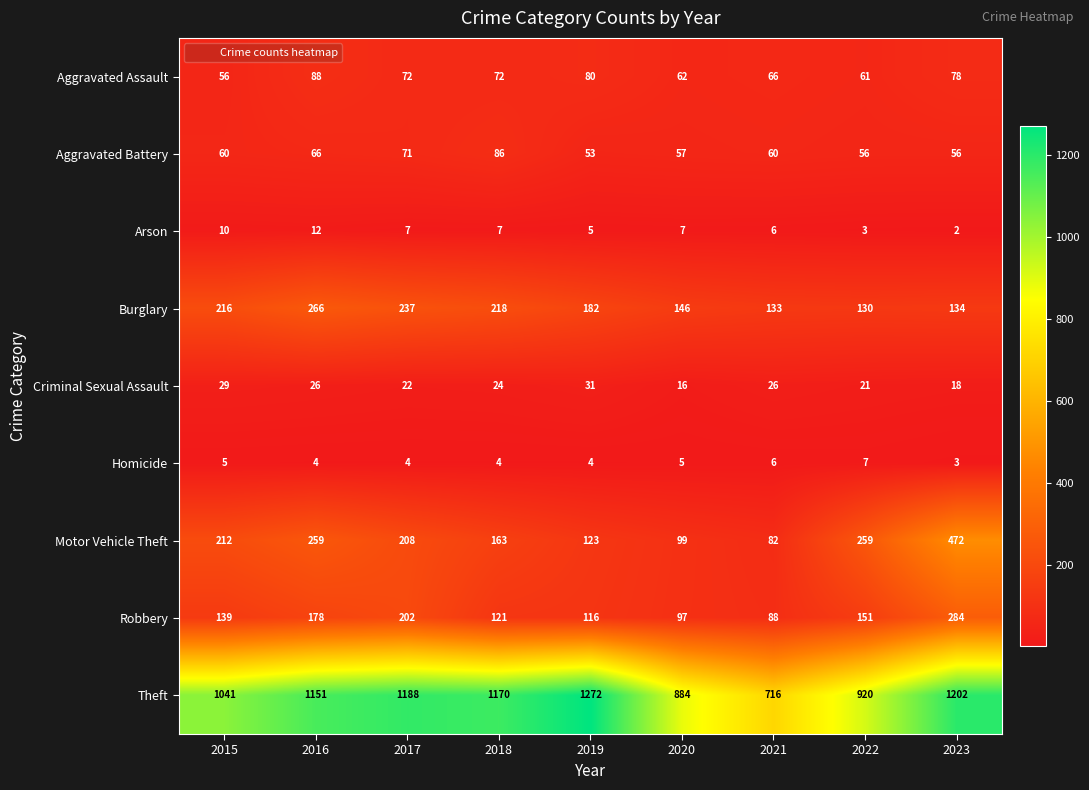

What is the average value of the Theft series?

1060